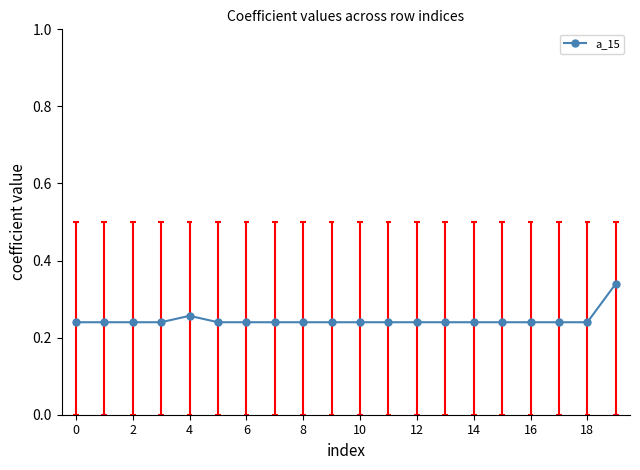

The a_15 series shows 0.1 at 6. True or false?

False